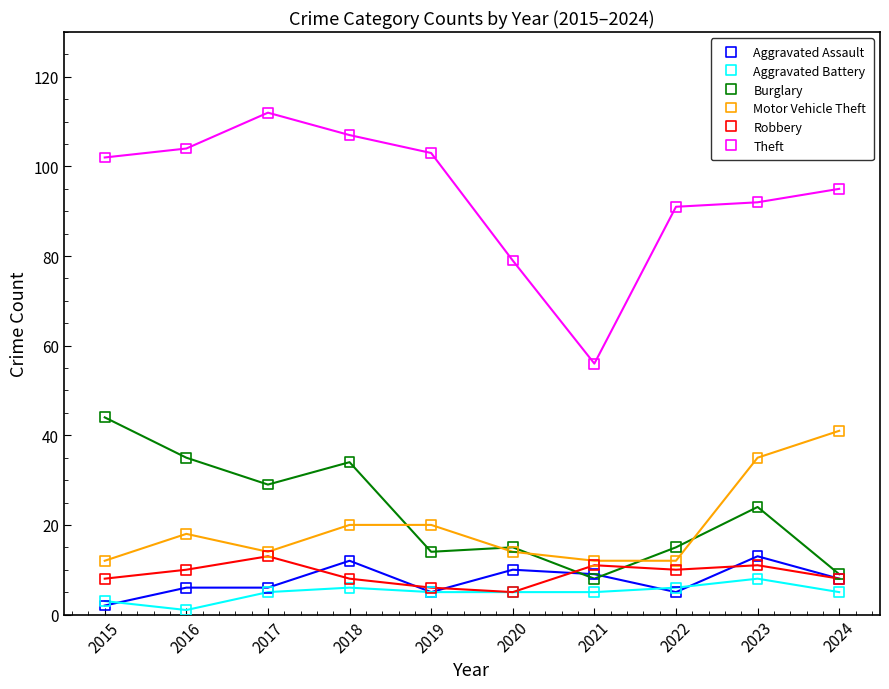

Which series contains the highest Y value?

Theft